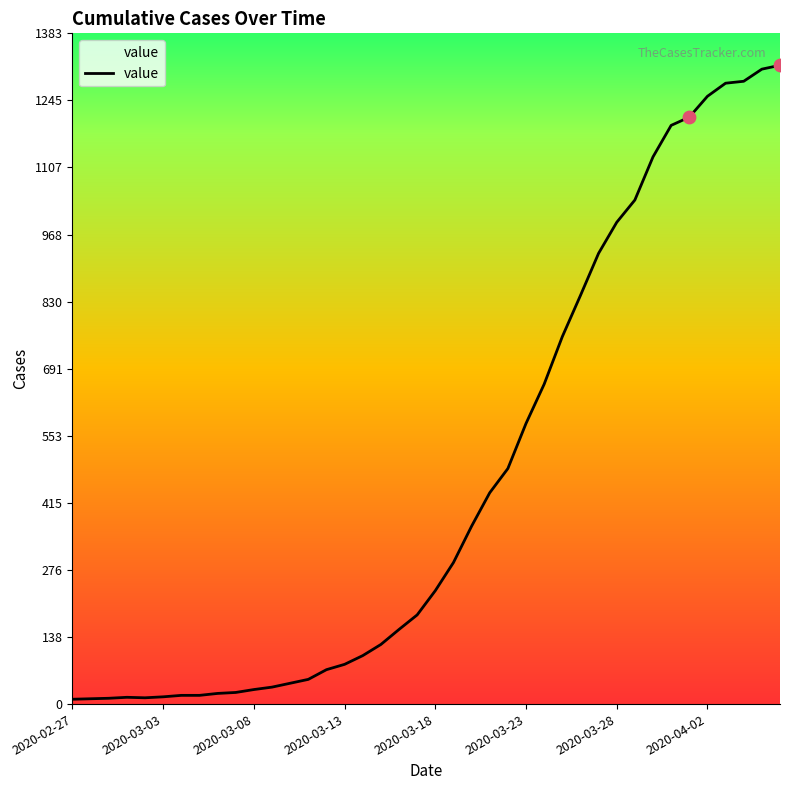

What is the difference between the maximum and minimum values?

1308